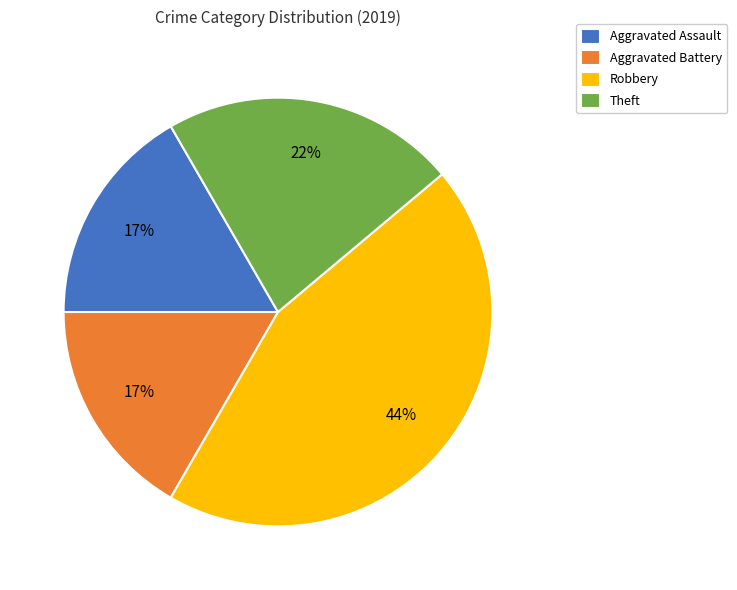

To the nearest percent, what is the average slice percentage?

25%